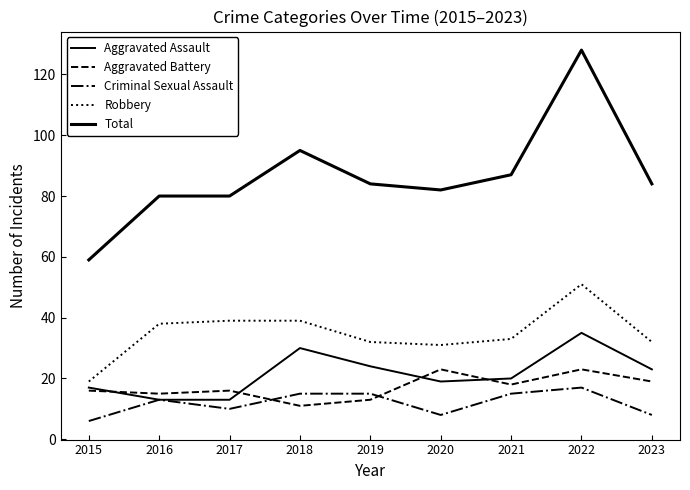

Does the chart have visible grid lines?

No